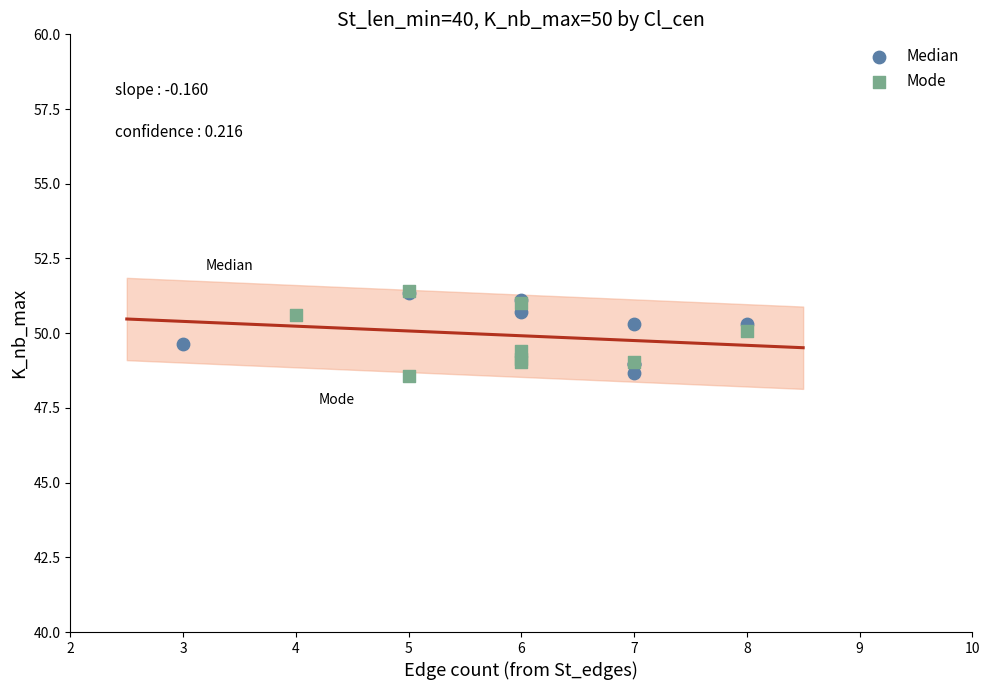

What are all the series names shown in the legend?

Median, Mode